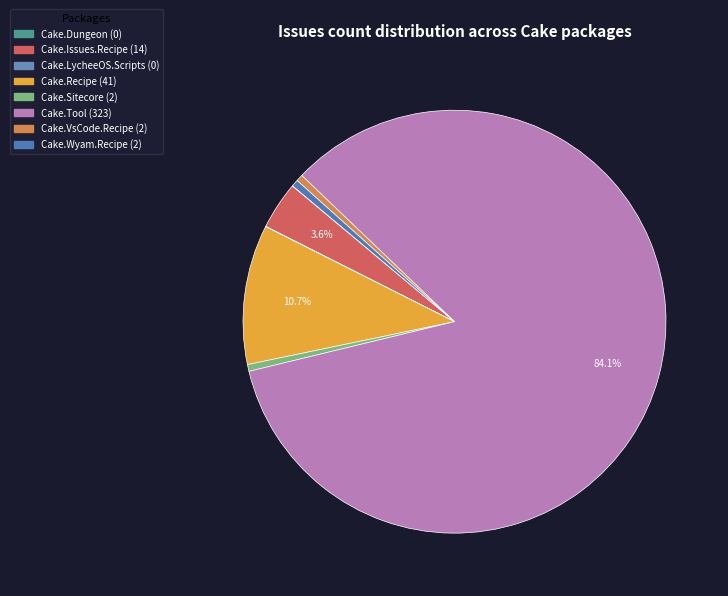

Which category has the smallest portion of the pie?

Cake.Dungeon